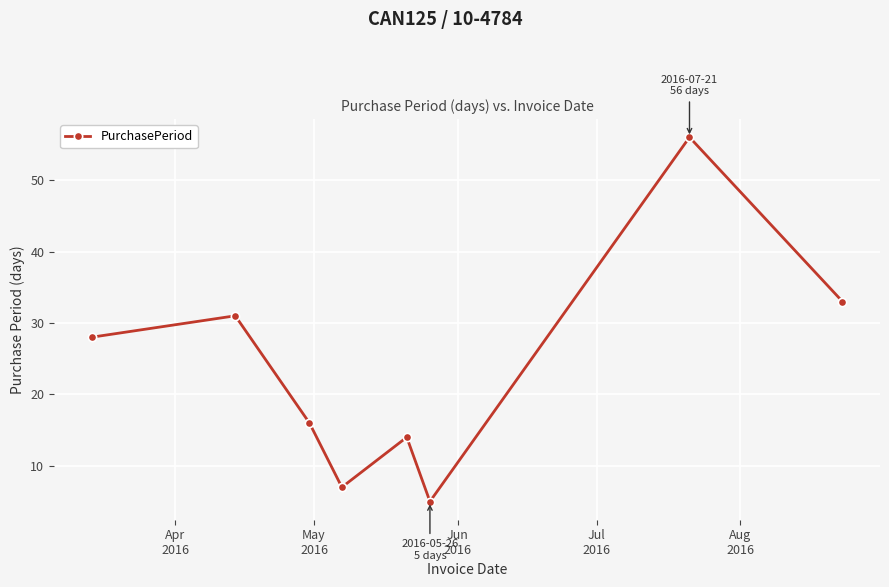

What is the value of the 8th point from the left?

33